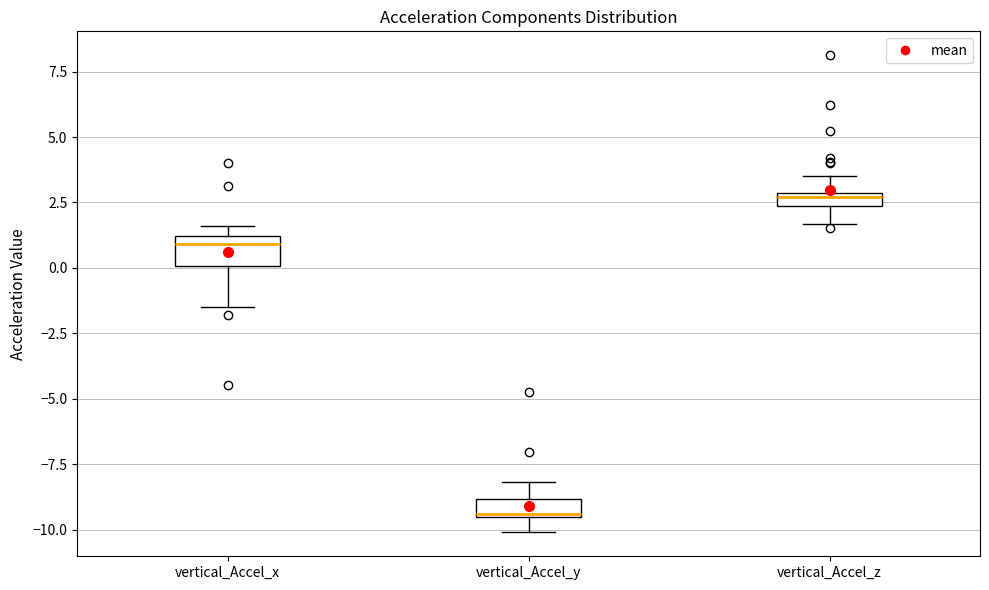

Where is the upper edge of the box for vertical_Accel_x on the y-axis? The values are not printed on the chart, so give them approximately, as read against the axis.

1.0